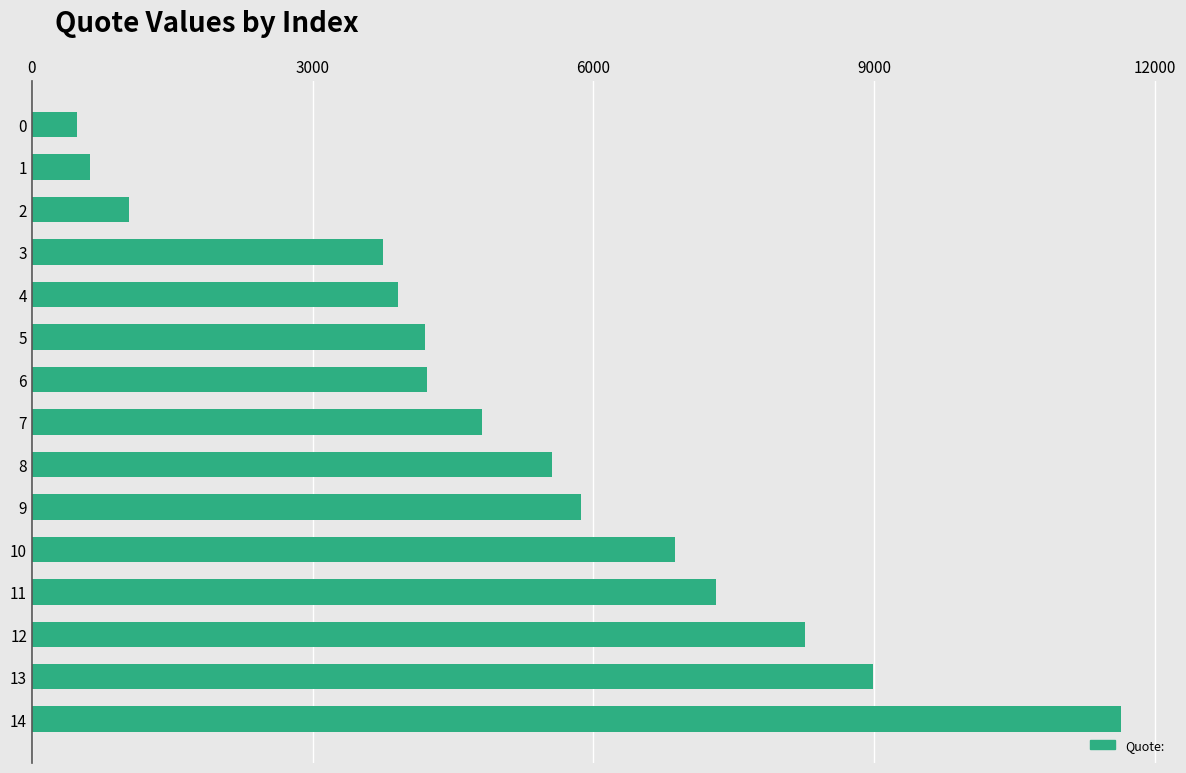

What is the average value?

5170